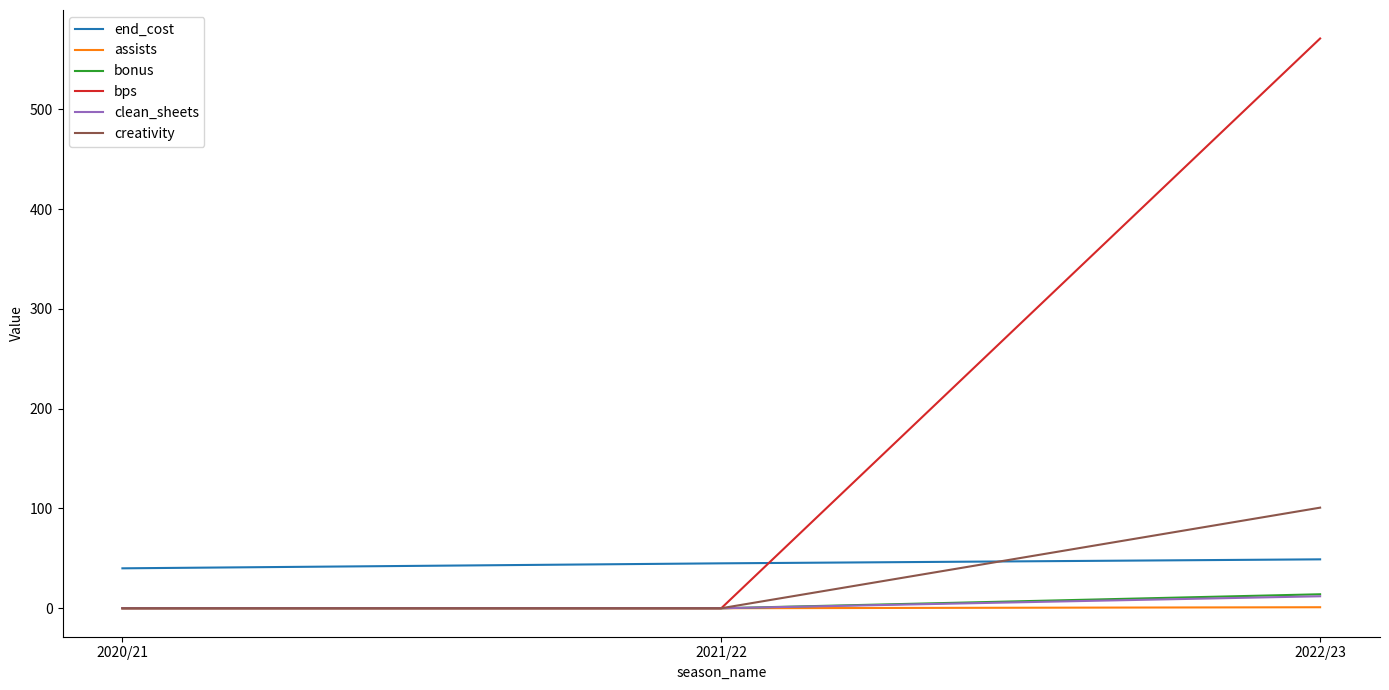

At which label is end_cost closest to 44?

2021/22